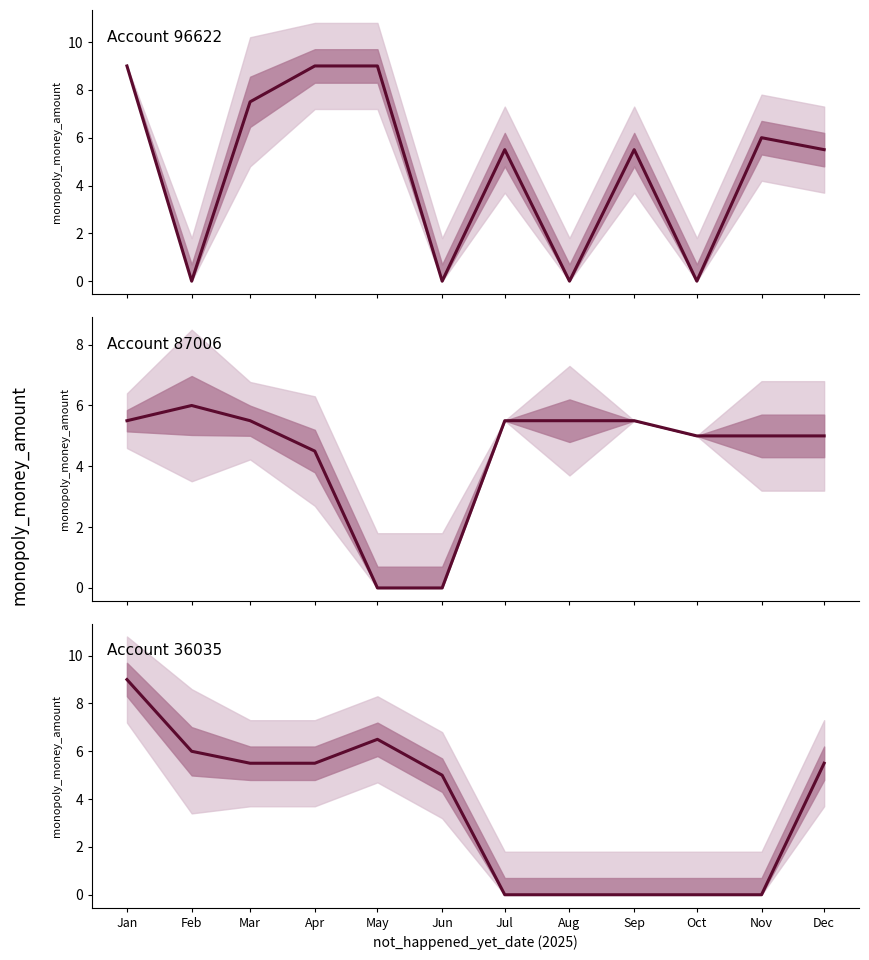

Reading left to right, list all the values displayed in this chart.

Account 96622: 9.0	0.0	7.5	9.0	9.0	0.0	5.5	0.0	5.5	0.0	6.0	5.5
Account 87006: 5.5	6.0	5.5	4.5	0.0	0.0	5.5	5.5	5.5	5.0	5.0	5.0
Account 36035: 9.0	6.0	5.5	5.5	6.5	5.0	0.0	0.0	0.0	0.0	0.0	5.5